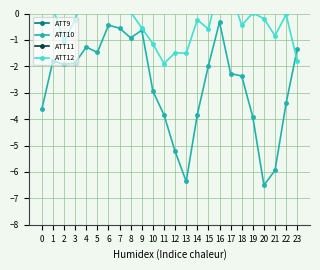

Reading left to right, extract all data points from this chart.

ATT9: 2.4	2.3	4.2	4.3	4.7	5.8	7.6	8.9	10.8	10.0	9.8	11.3	10.3	8.9	7.9	7.9	7.5	8.1	9.2	9.8	11.6	9.6	6.7	6.7
ATT10: -3.6	-1.8	-1.9	-1.9	-1.3	-1.5	-0.4	-0.6	-0.9	-0.6	-2.9	-3.8	-5.2	-6.4	-3.8	-2.0	-0.3	-2.3	-2.4	-3.9	-6.5	-5.9	-3.4	-1.4
ATT11: 3.4	3.9	4.6	3.7	3.2	3.1	4.0	4.2	5.4	6.1	7.3	6.8	5.0	5.6	6.0	4.8	5.3	3.9	5.2	5.8	7.7	7.5	7.5	7.5
ATT12: 0.5	0.2	-1.1	-0.2	0.9	1.1	1.6	1.0	0.1	-0.5	-1.1	-1.9	-1.5	-1.5	-0.2	-0.6	1.1	0.8	-0.4	0.0	-0.2	-0.8	-0.0	-1.8